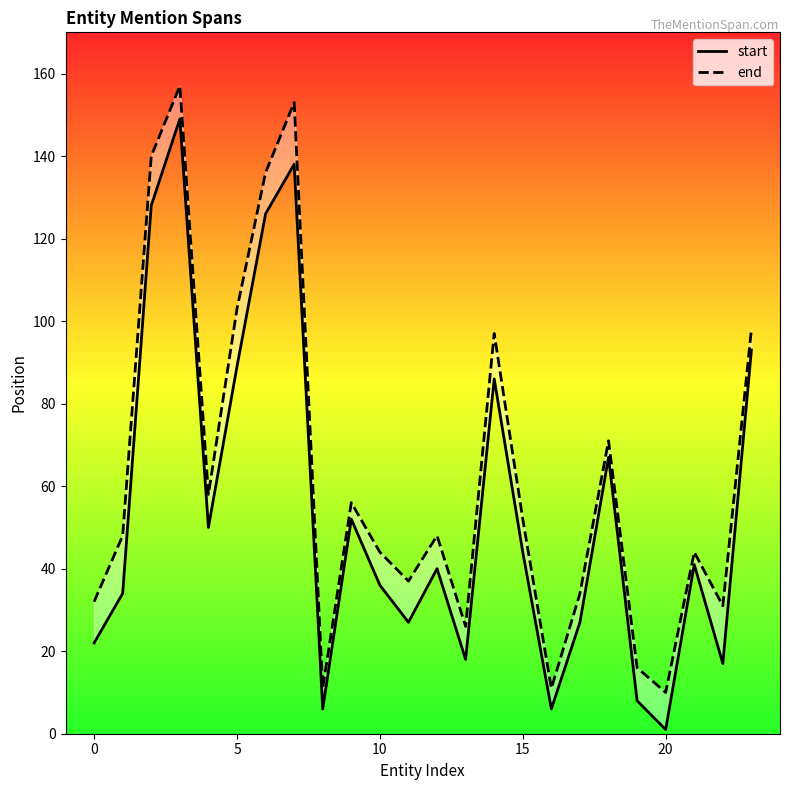

Which category has the lowest value in the start series?

20